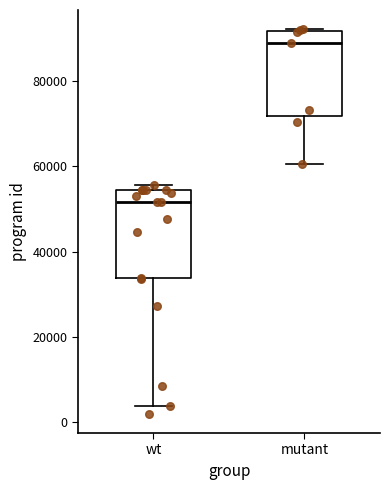

Reading left to right, read every box against the y-axis: the position of its median line, the range the box covers, and the ends of its whiskers. The values are not printed on the chart, so give them approximately, as read against the axis.

wt: median 52000, box 34000 to 54000, whiskers 4000 to 56000
mutant: median 88000, box 72000 to 92000, whiskers 60000 to 92000